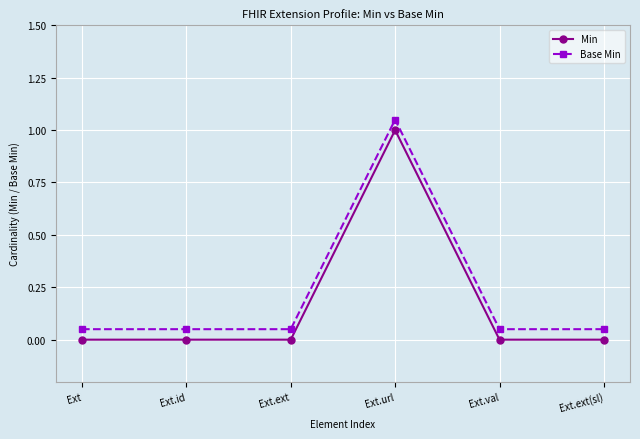

True or false: Base Min and Min intersect in this chart.

False